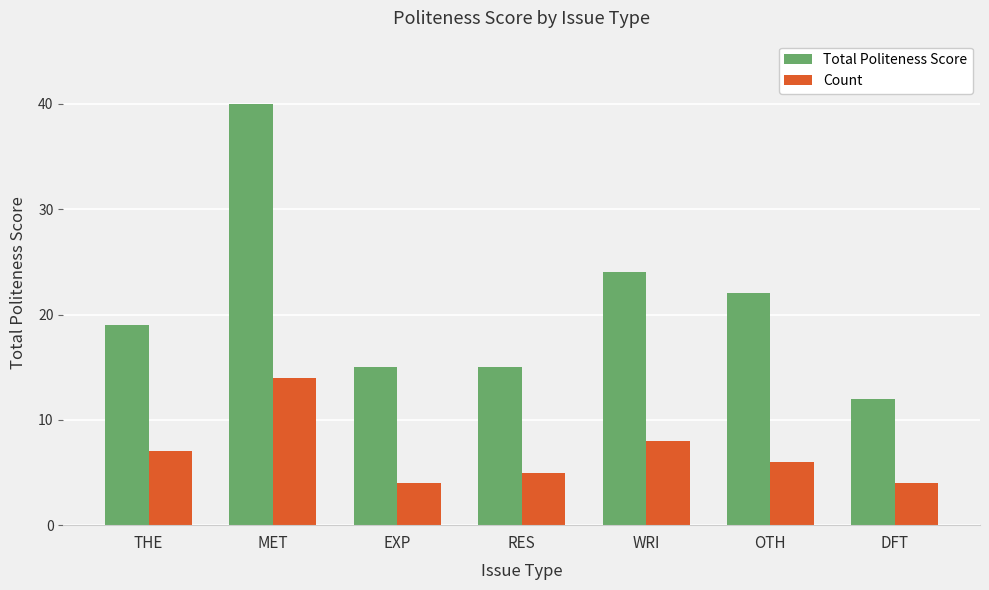

Which category has the highest value across all series?

MET